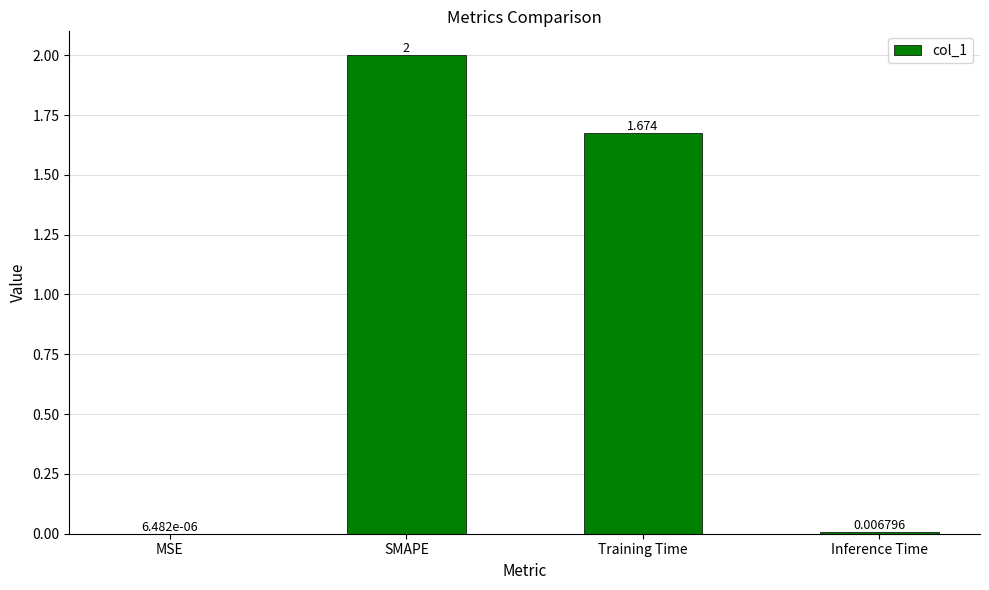

Is it true that the value at SMAPE is 2.0?

True